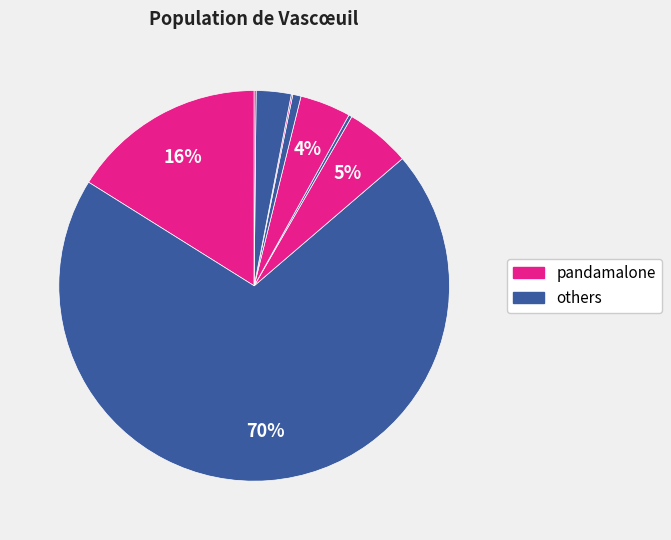

How many slices are in this pie chart?

9